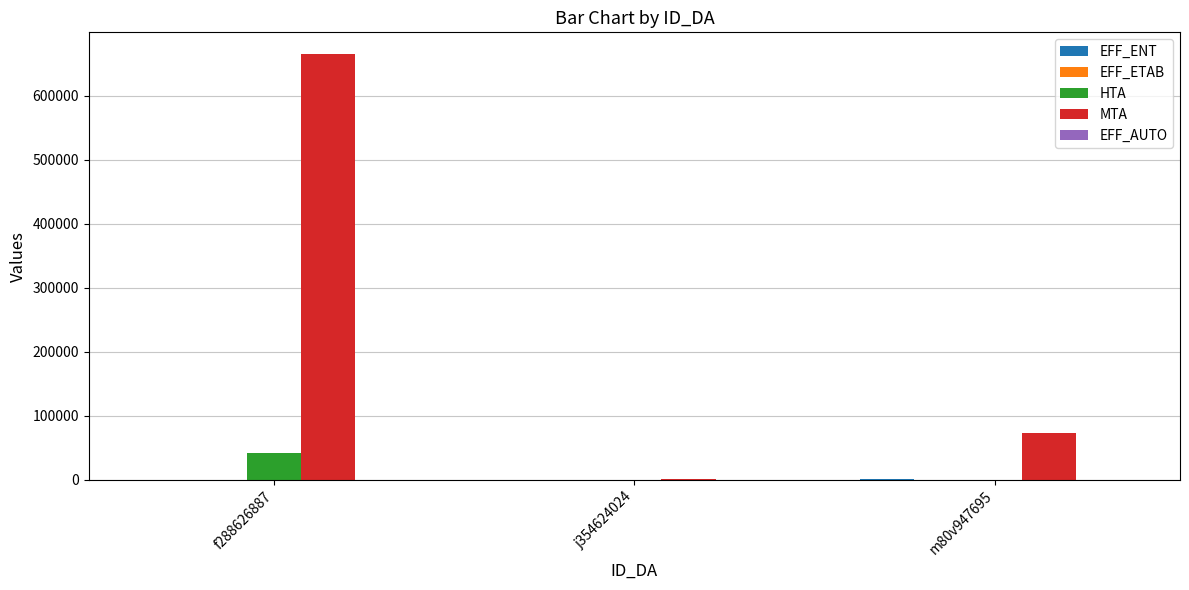

Which label corresponds to the largest value in the chart?

f288626887